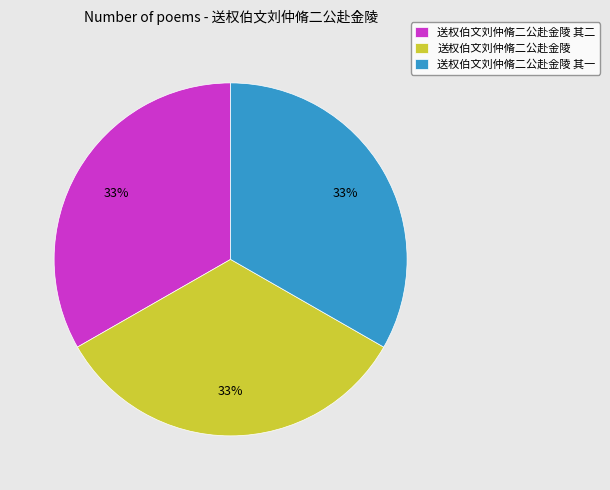

Does any single category account for the majority?

No